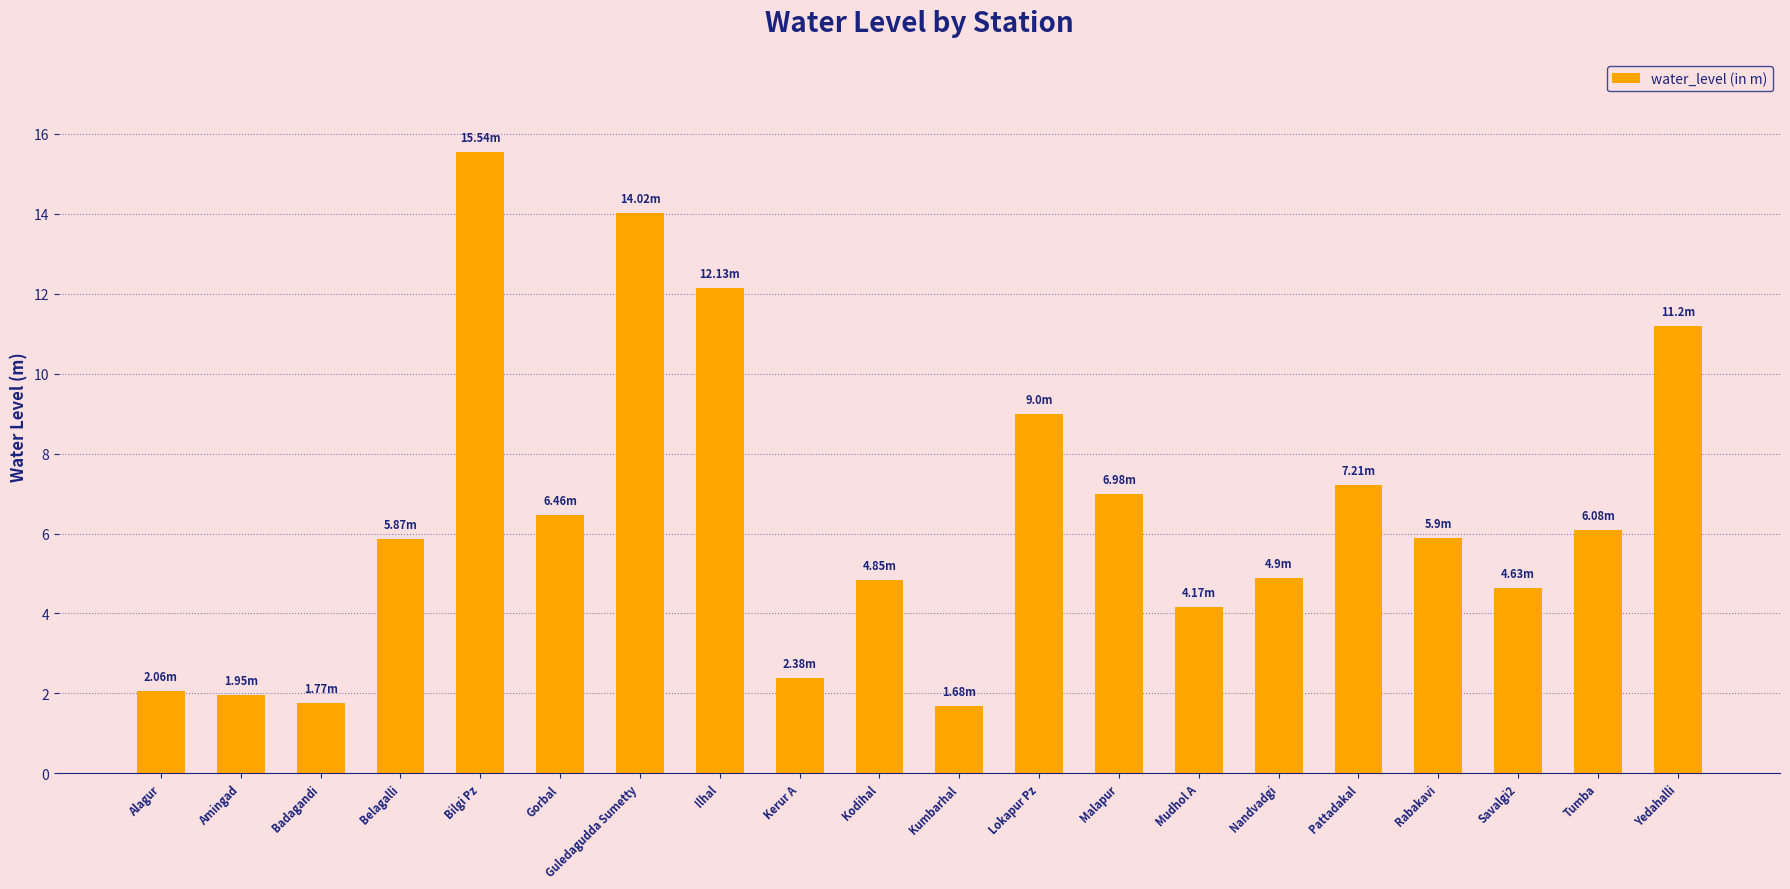

Which label corresponds to the largest value in the chart?

Bilgi Pz